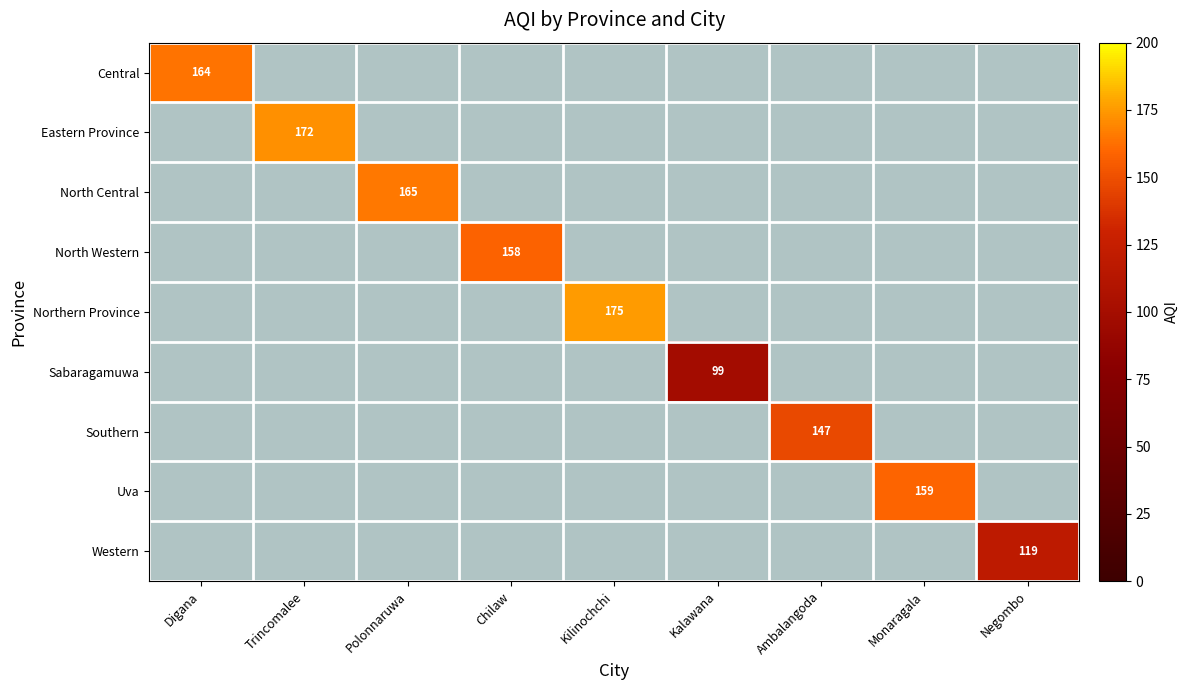

How many series are shown in this chart?

9